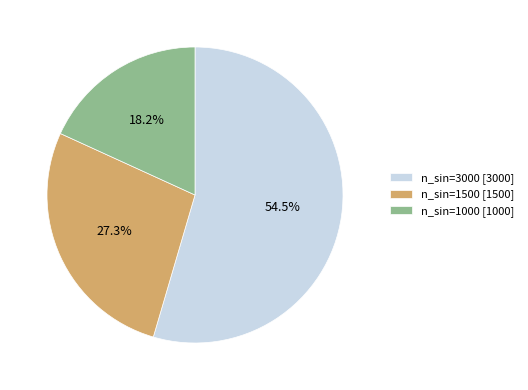

Between n_sin=1000 [1000] and n_sin=1500 [1500], which is larger?

n_sin=1500 [1500]